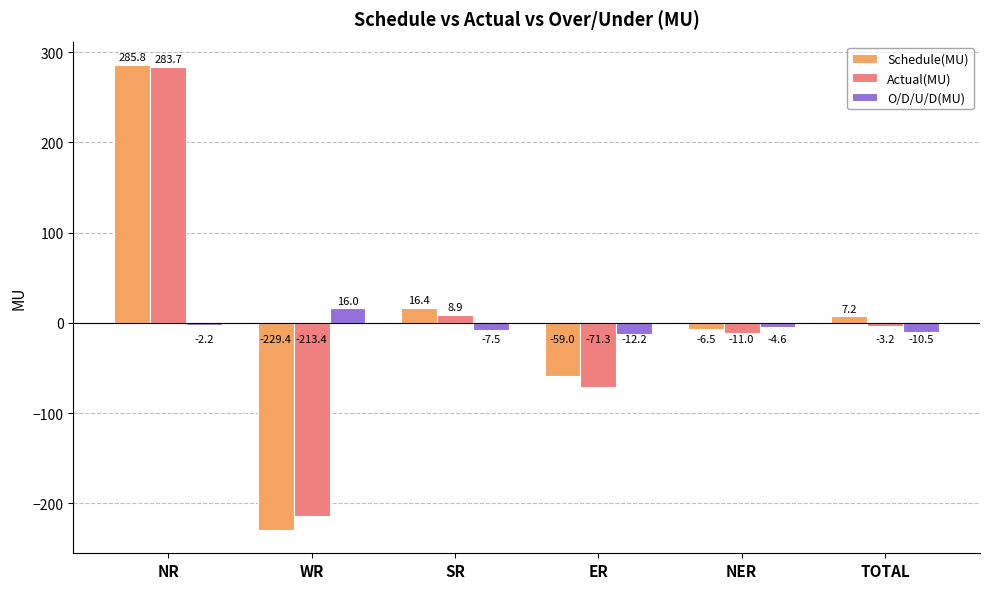

What is the difference between the highest and lowest values at ER?

59.1